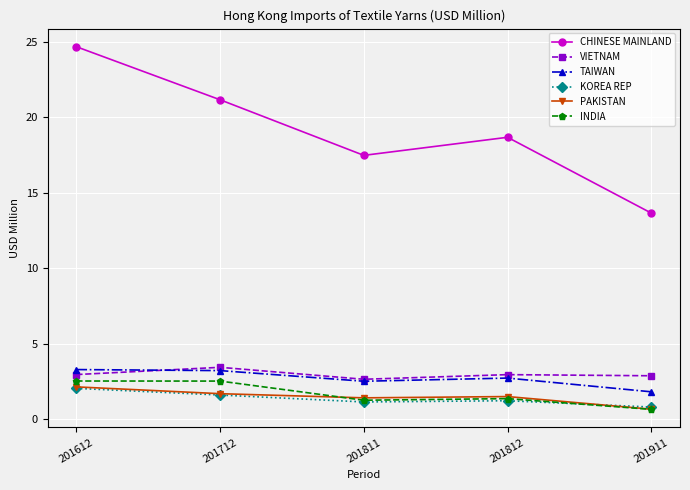

How many lines are shown in the chart?

6